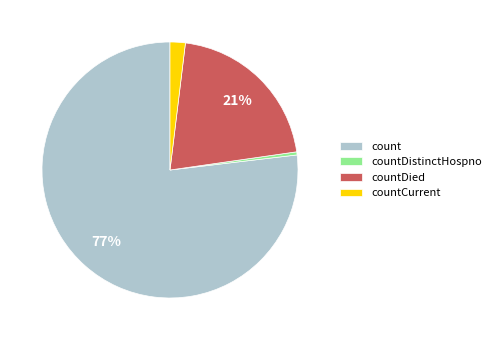

Which category has the smallest portion of the pie?

countDistinctHospno